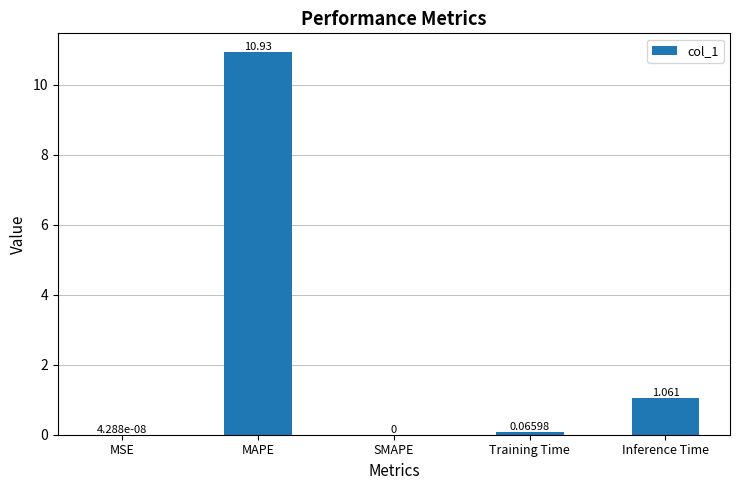

Which has a higher value, MSE or Training Time?

Training Time